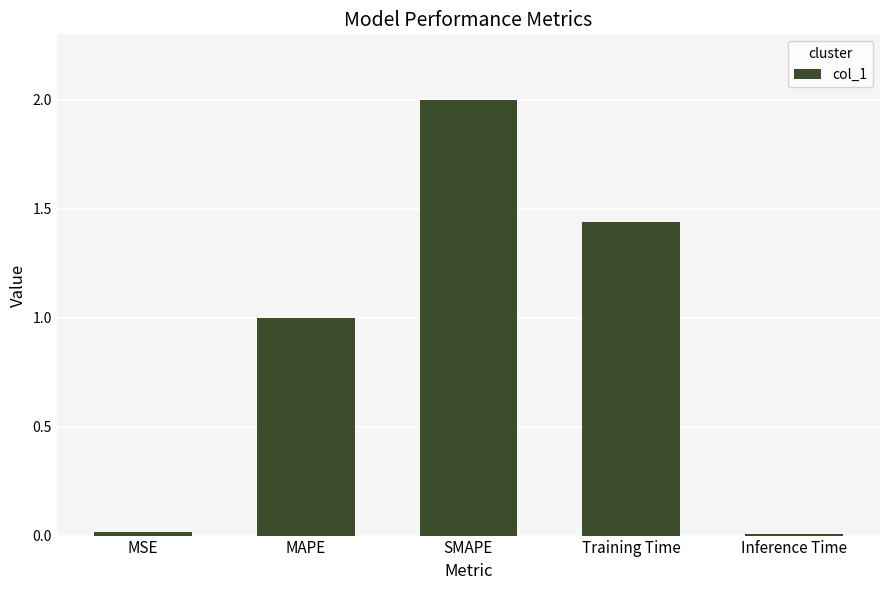

The value at MSE is 0.0. True or false?

True